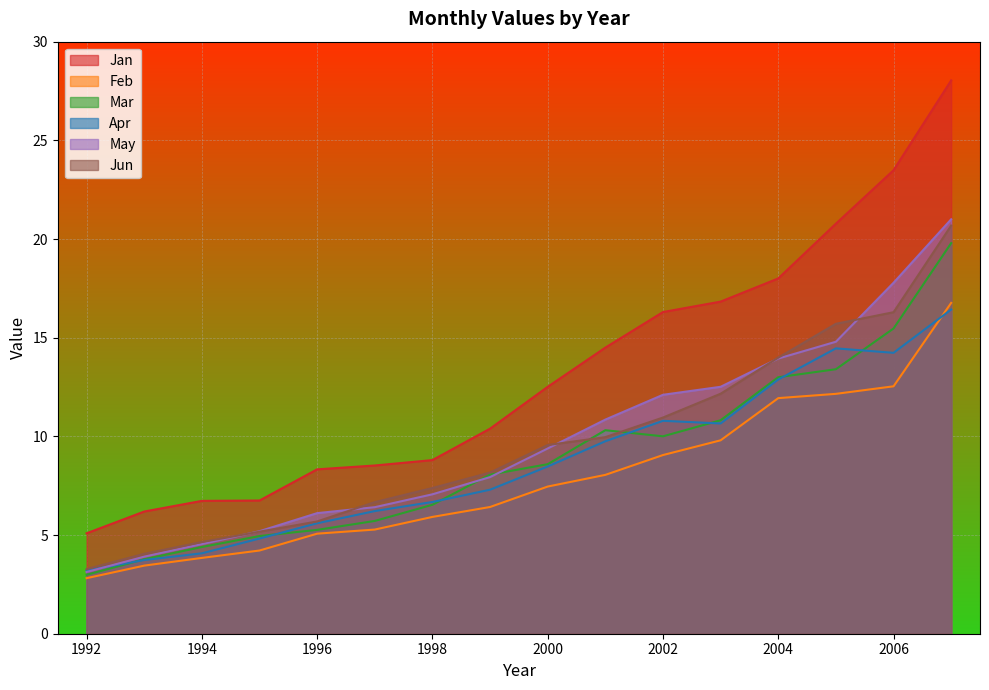

At how many categories does at least one series exceed 17?

4